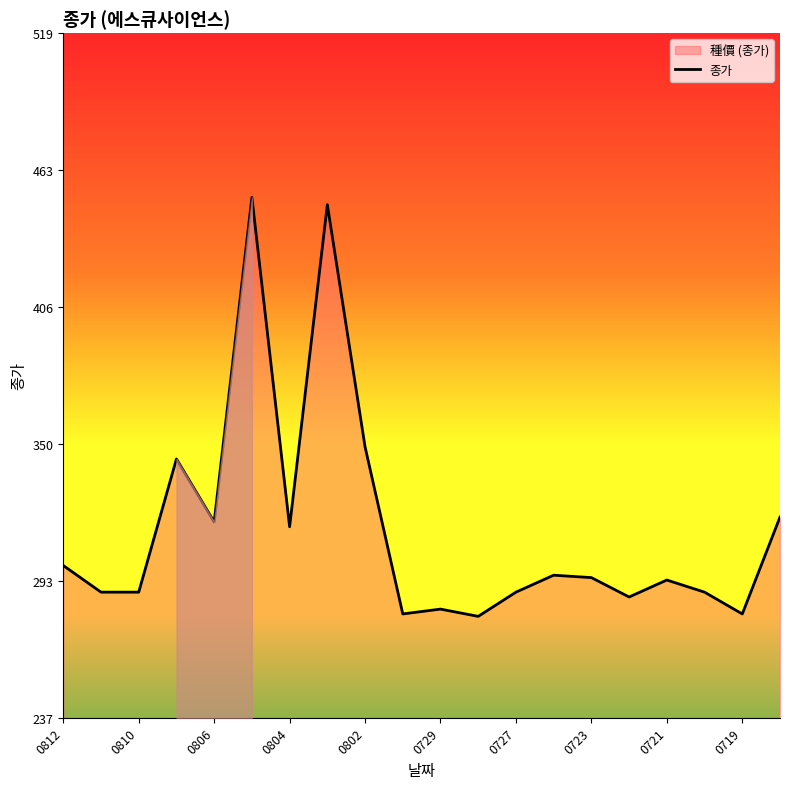

What is the greatest value displayed?

452